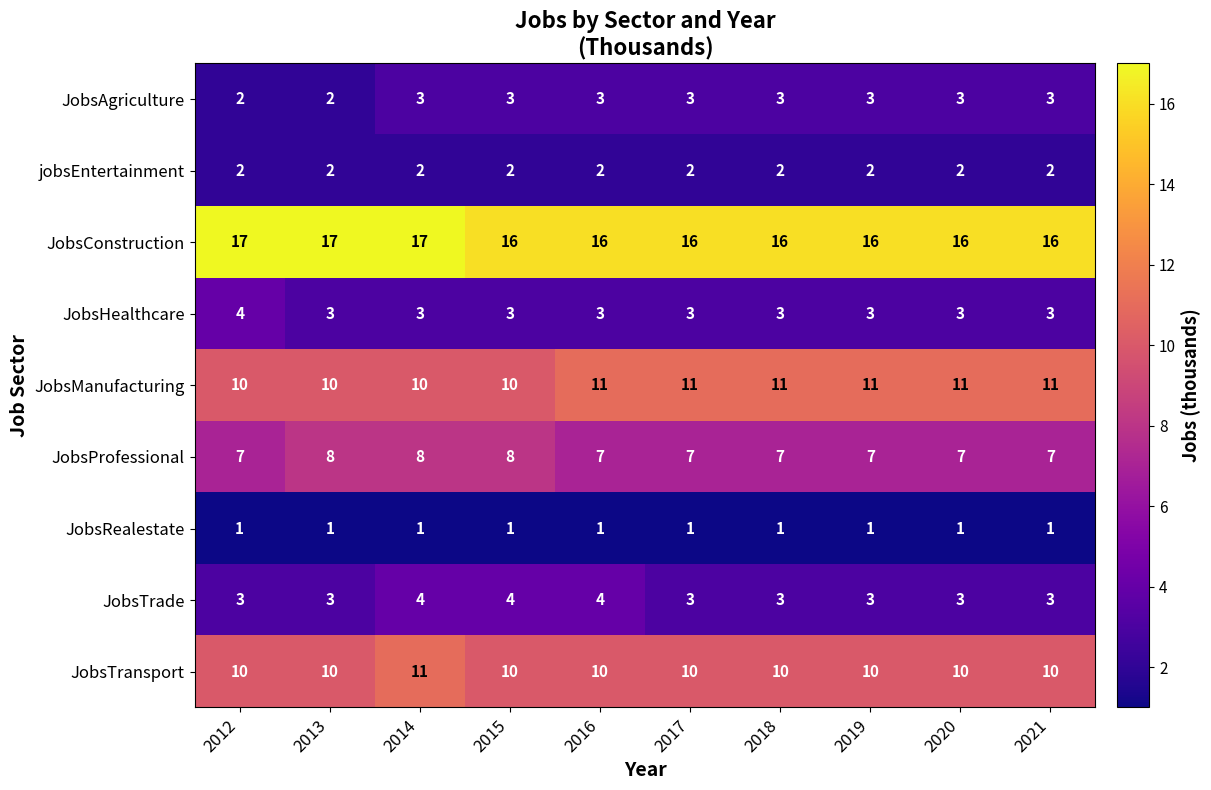

What is the sum of all JobsRealestate values?

10